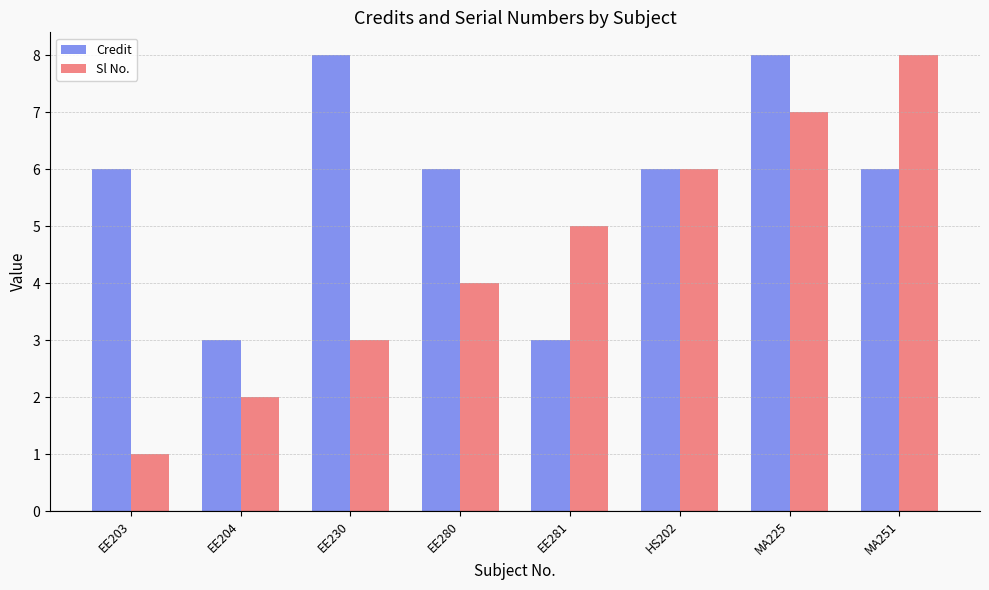

Between EE203 and HS202, which series saw the biggest shift?

Sl No.